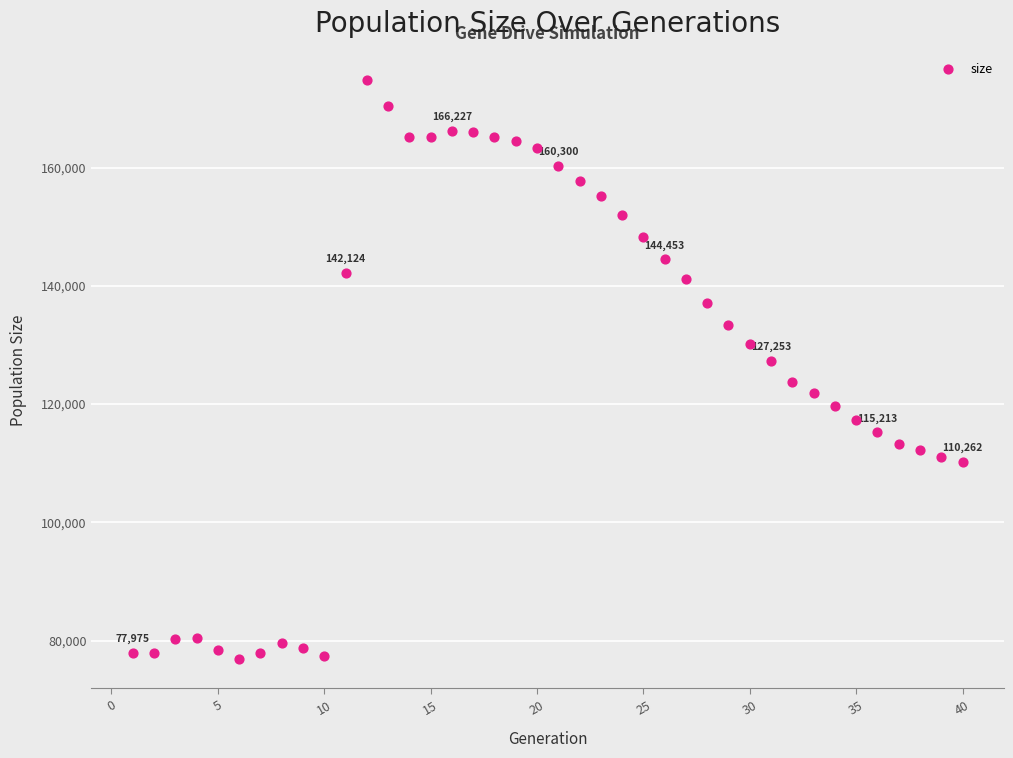

What is the range of Y values (max minus min)?

97930